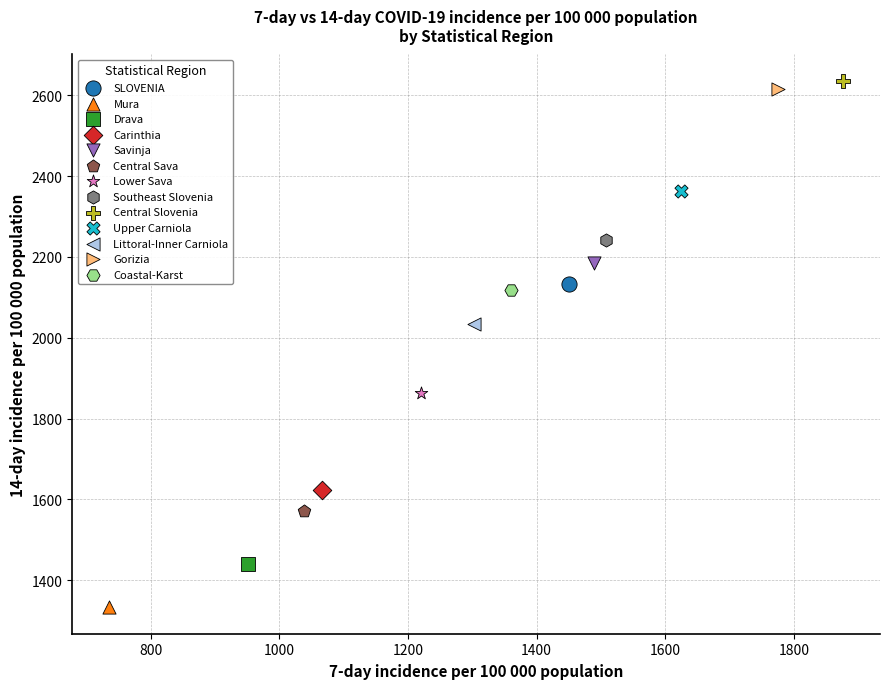

What are all the series names shown in the legend?

SLOVENIA, Mura, Drava, Carinthia, Savinja, Central Sava, Lower Sava, Southeast Slovenia, Central Slovenia, Upper Carniola, Littoral-Inner Carniola, Gorizia, Coastal-Karst